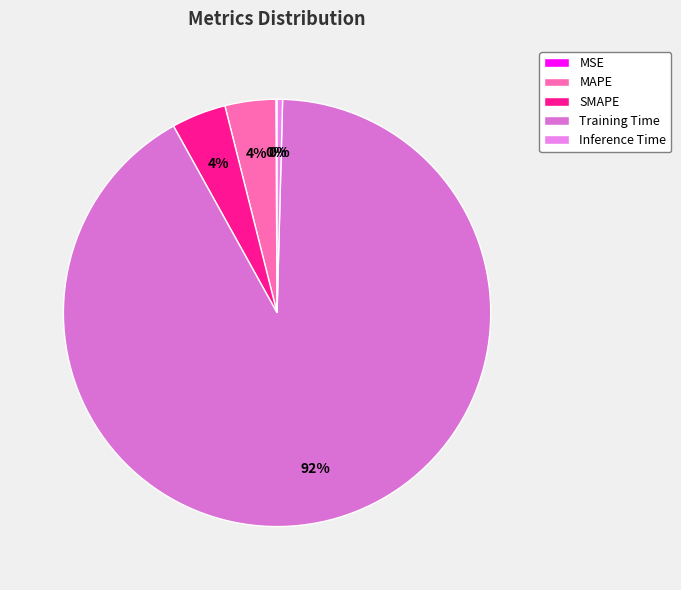

To the nearest percent, what is the average slice percentage?

20%